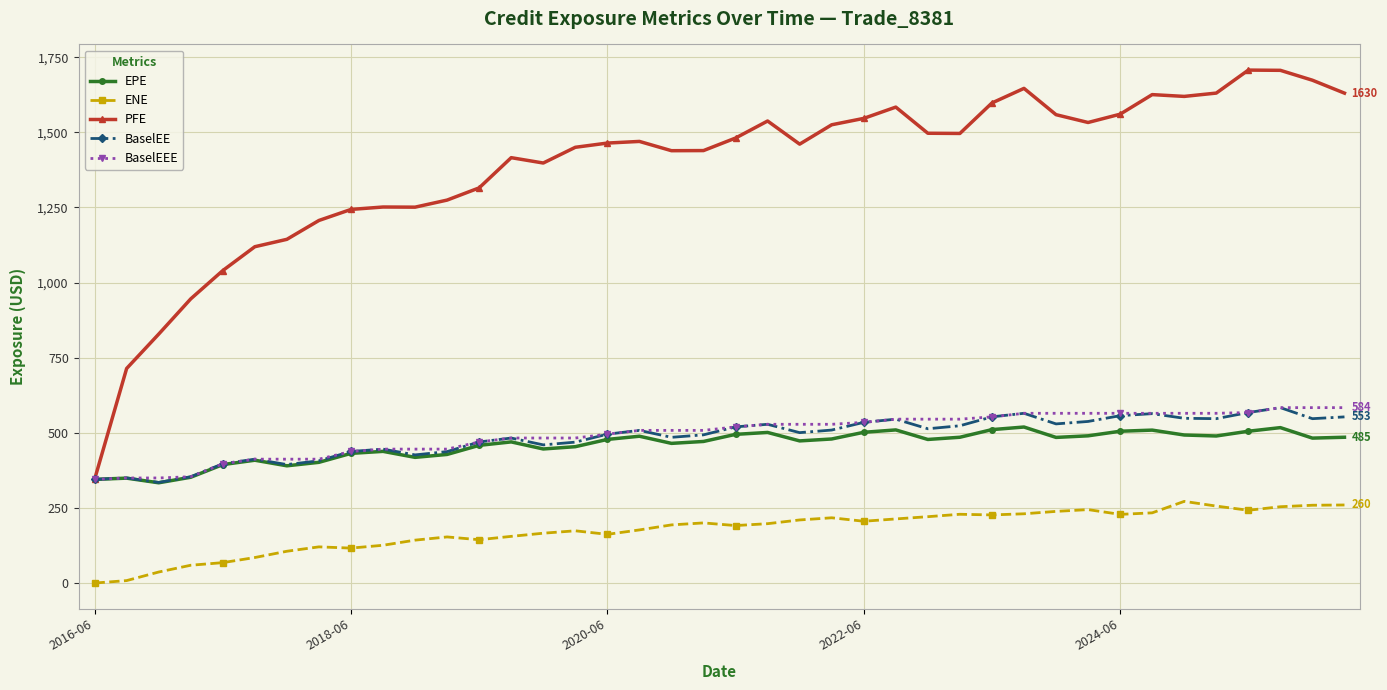

Which series has the largest total across all categories?

PFE